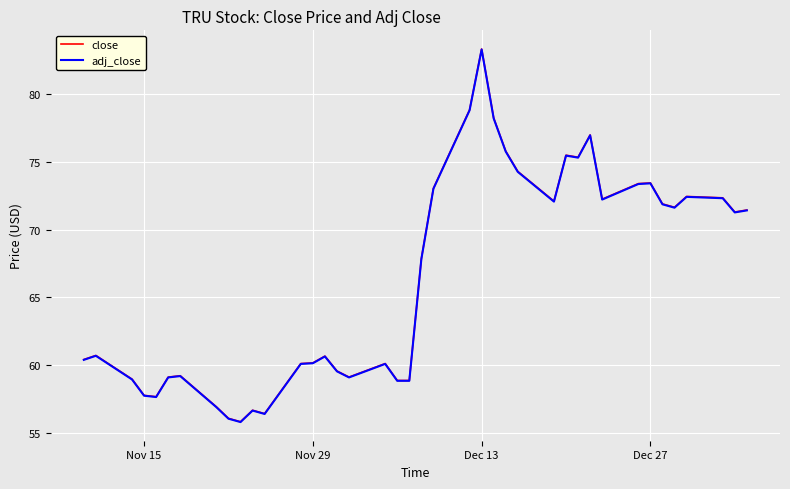

What is the maximum value for close?

83.3